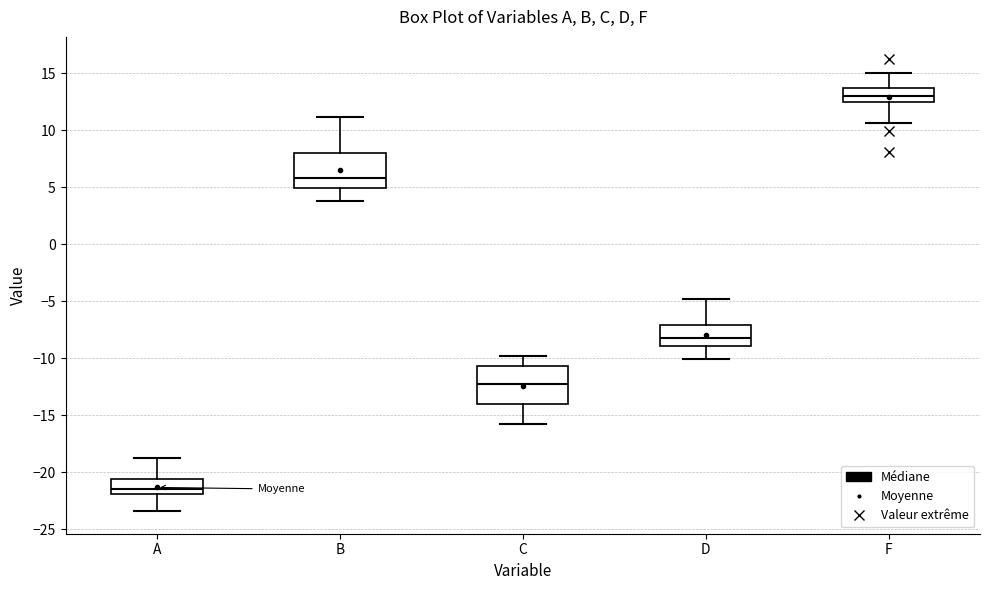

Reading left to right, read every box against the y-axis: the position of its median line, the range the box covers, and the ends of its whiskers. The values are not printed on the chart, so give them approximately, as read against the axis.

A: median -21.5, box -22.0 to -20.5, whiskers -23.5 to -19.0
B: median 6.0, box 5.0 to 8.0, whiskers 4.0 to 11.0
C: median -12.0, box -14.0 to -10.5, whiskers -16.0 to -10.0
D: median -8.0, box -9.0 to -7.0, whiskers -10.0 to -5.0
F: median 13.0, box 12.5 to 13.5, whiskers 10.5 to 15.0